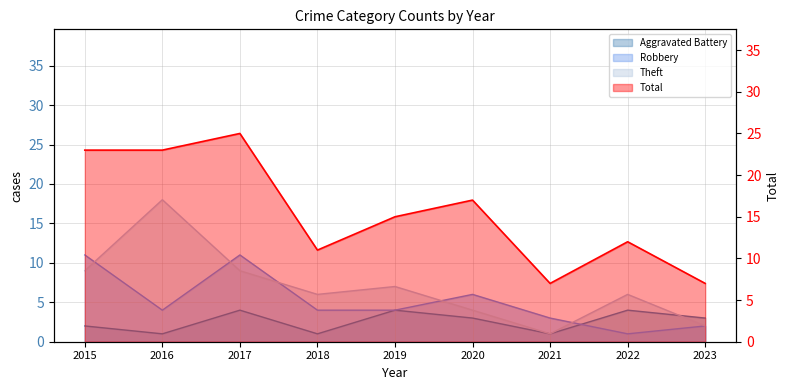

Rank the categories by value from lowest to highest.

2021, 2023, 2018, 2022, 2019, 2020, 2015, 2016, 2017